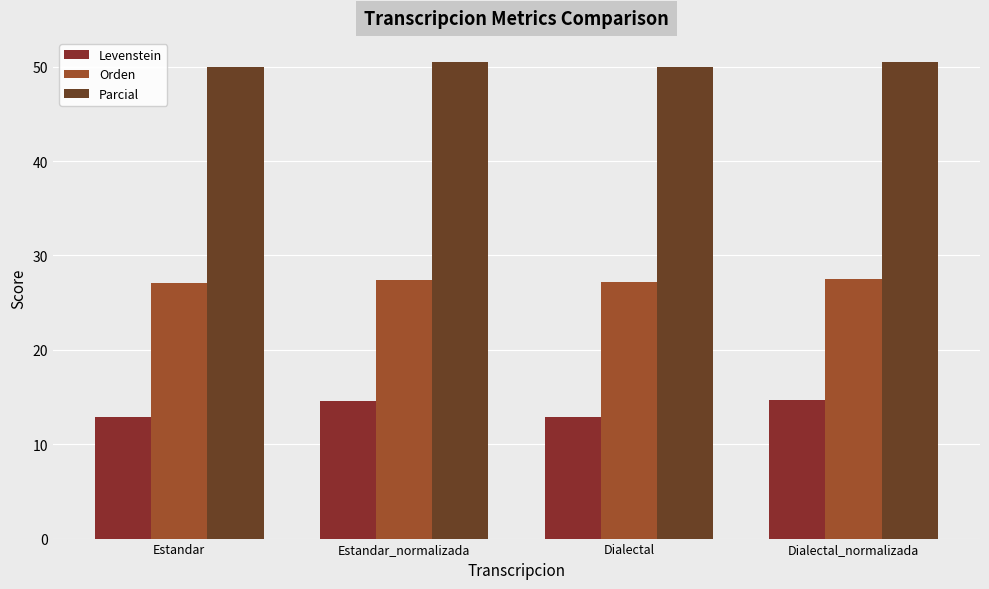

What are all the series names shown in the legend?

Levenstein, Orden, Parcial